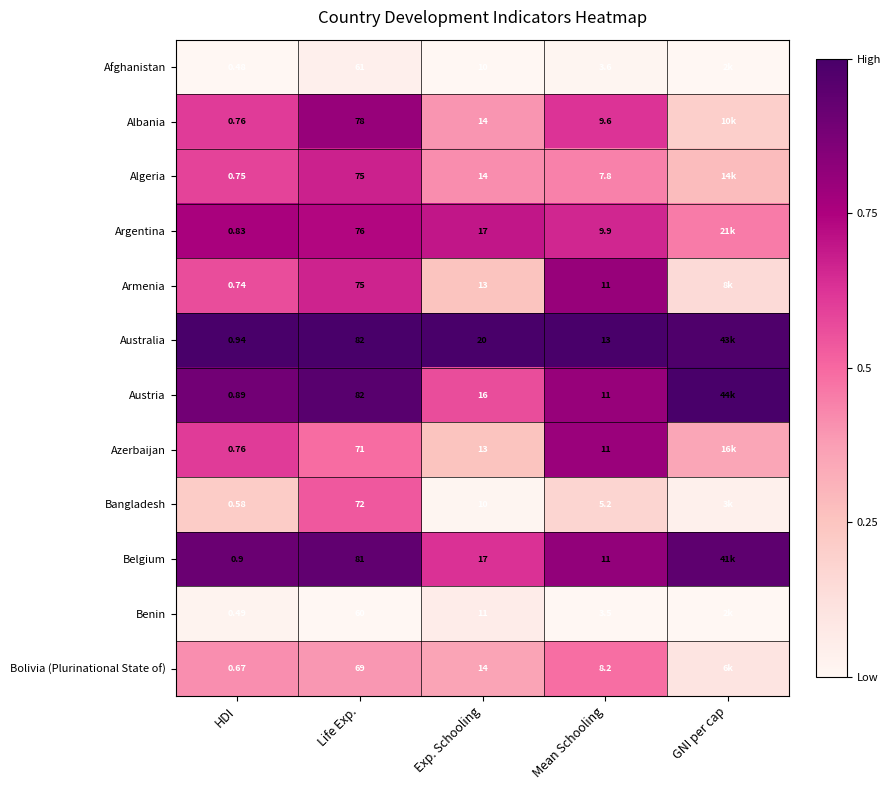

Is the value of Algeria at HDI greater than the value of Azerbaijan at HDI?

No